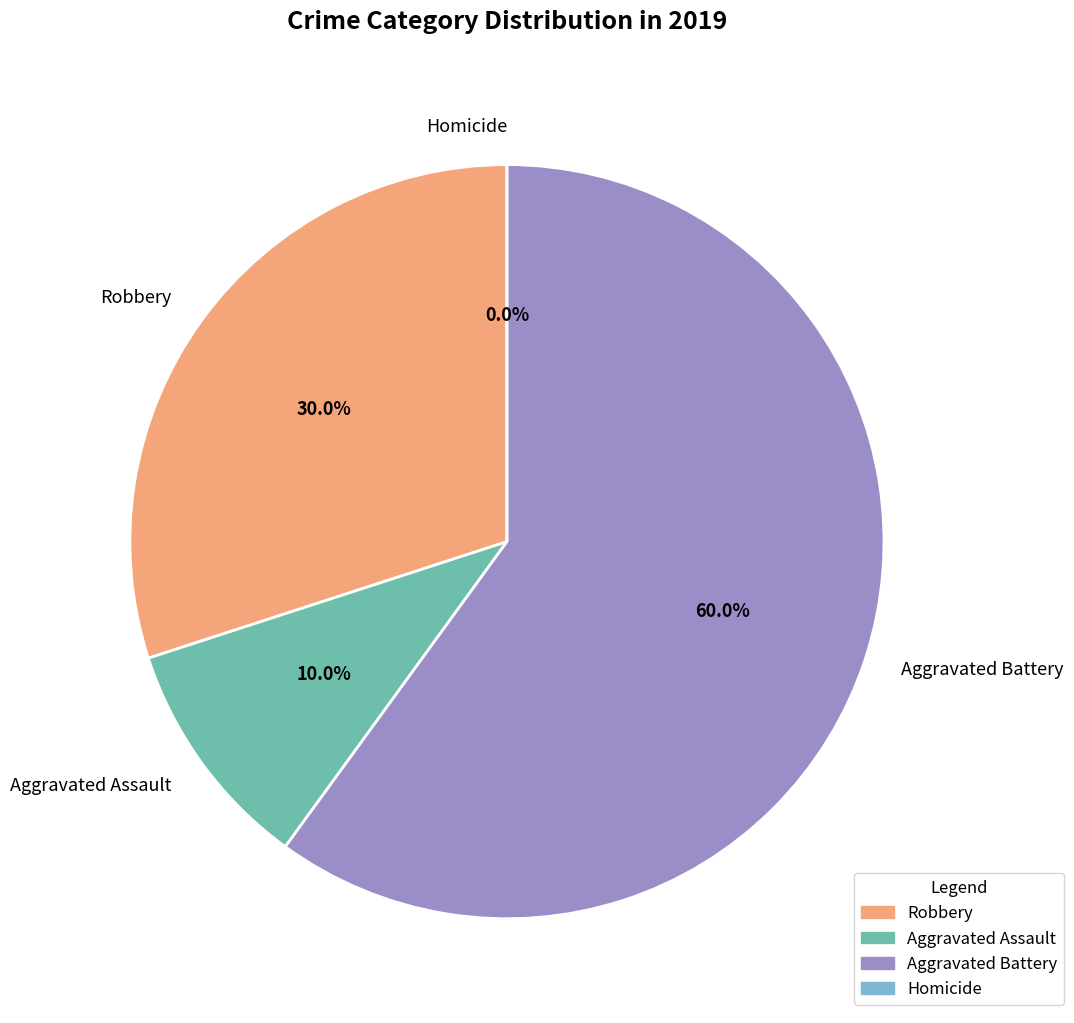

How many segments does this pie chart have?

4